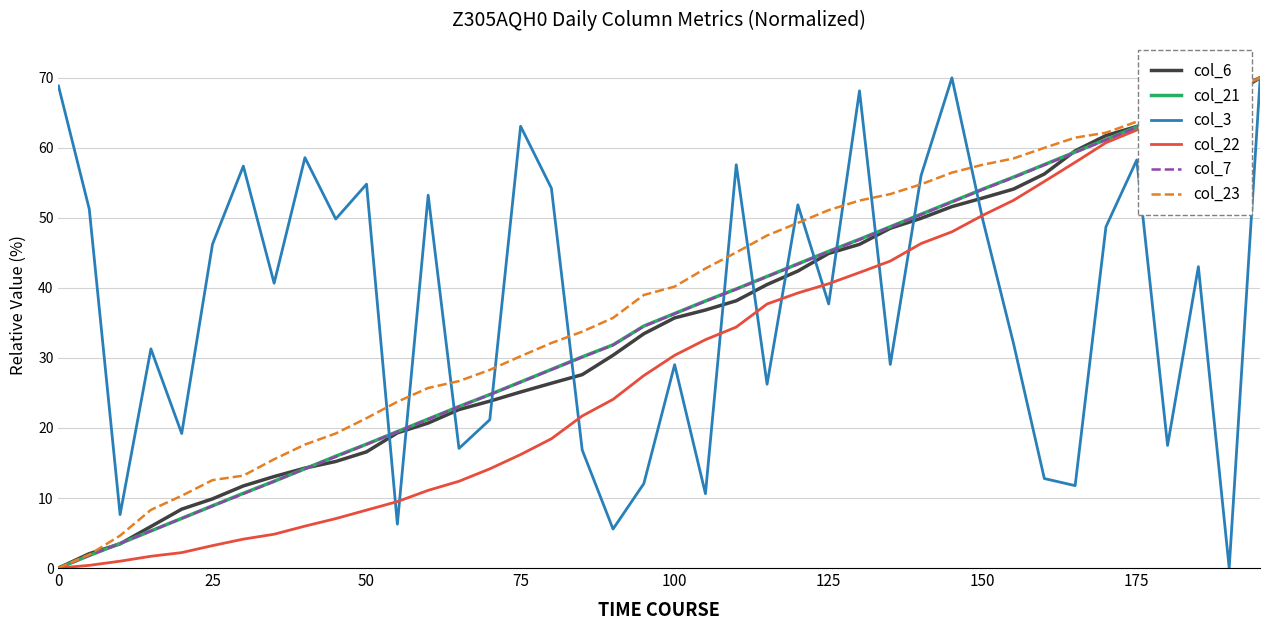

What is the highest value of the col_6 series?

70.0